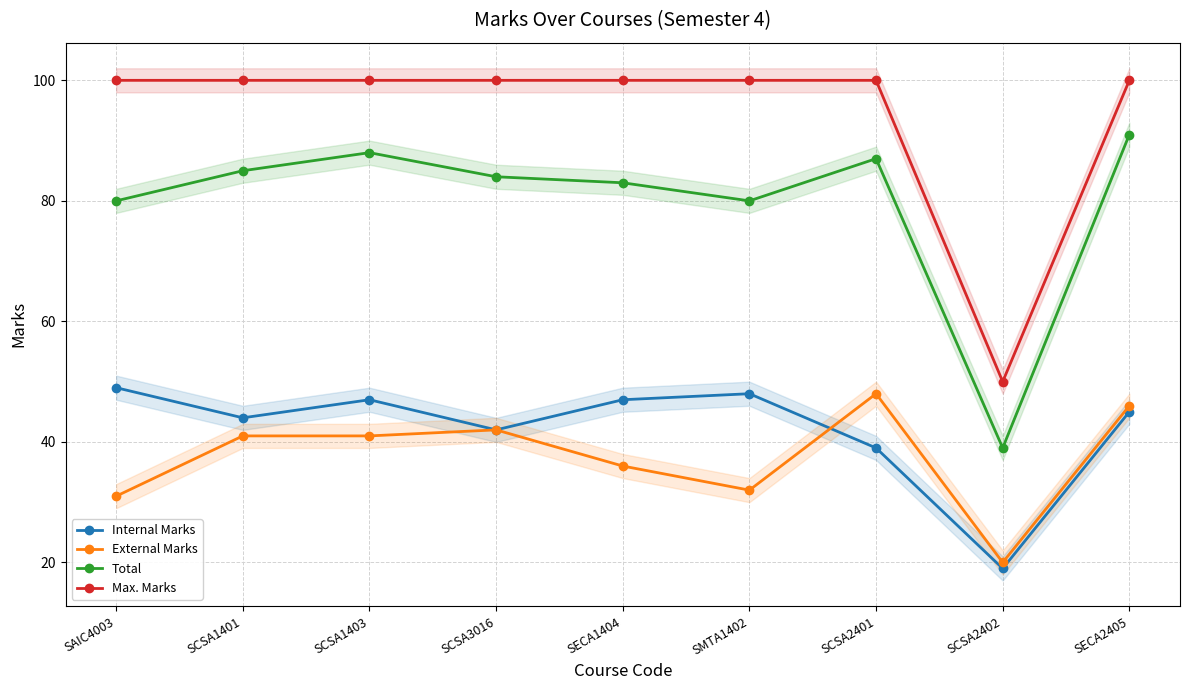

True or false: Total and External Marks cross at least once.

False